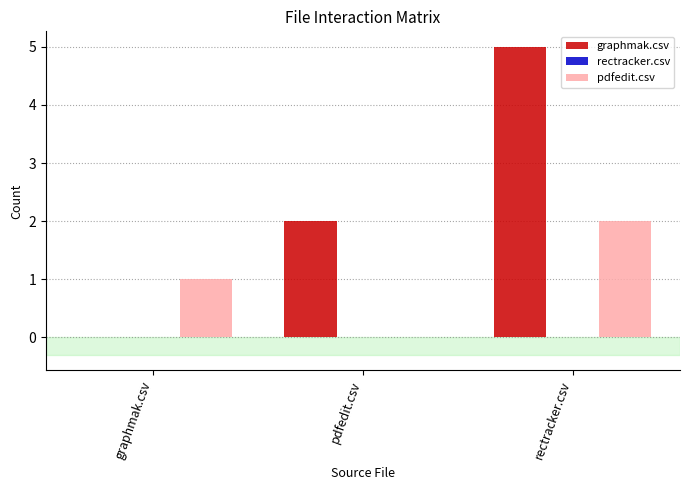

What is the greatest value displayed?

5